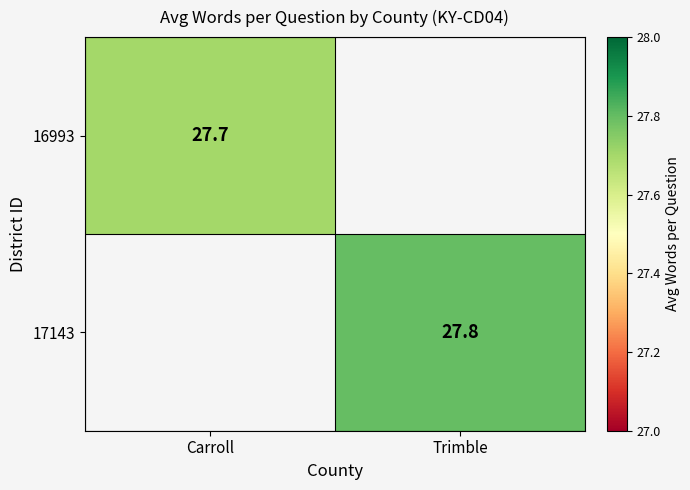

Count the number of data series in this chart.

2